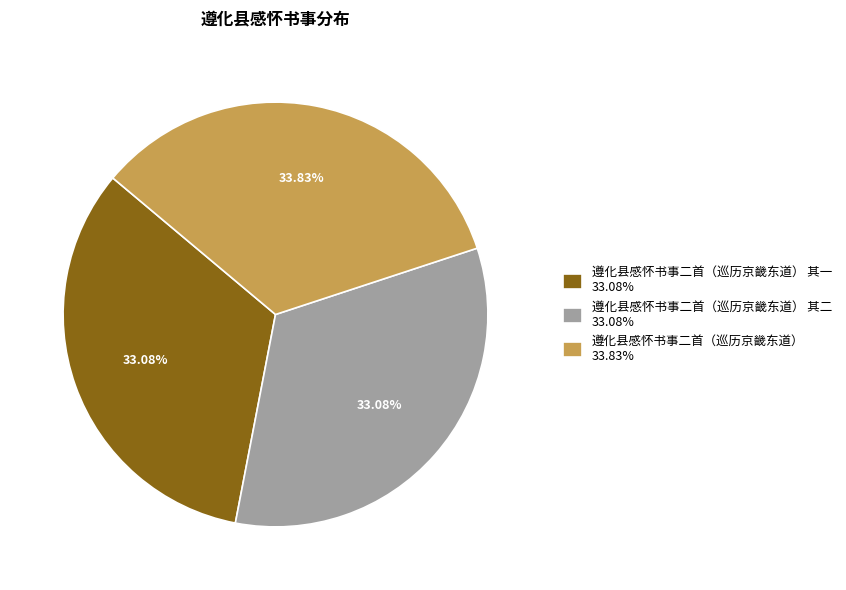

Approximately how many times larger is the value at 遵化县感怀书事二首（巡历京畿东道） 其二 33.08% compared to 遵化县感怀书事二首（巡历京畿东道） 33.83%?

1.0